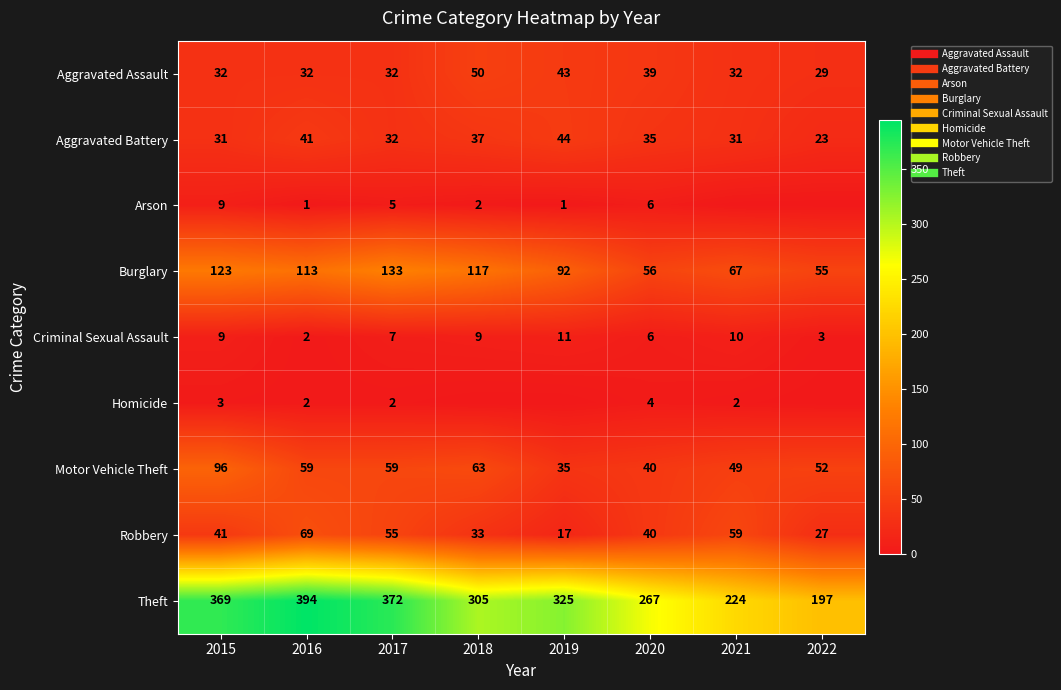

At which label is Aggravated Assault closest to 39?

2020